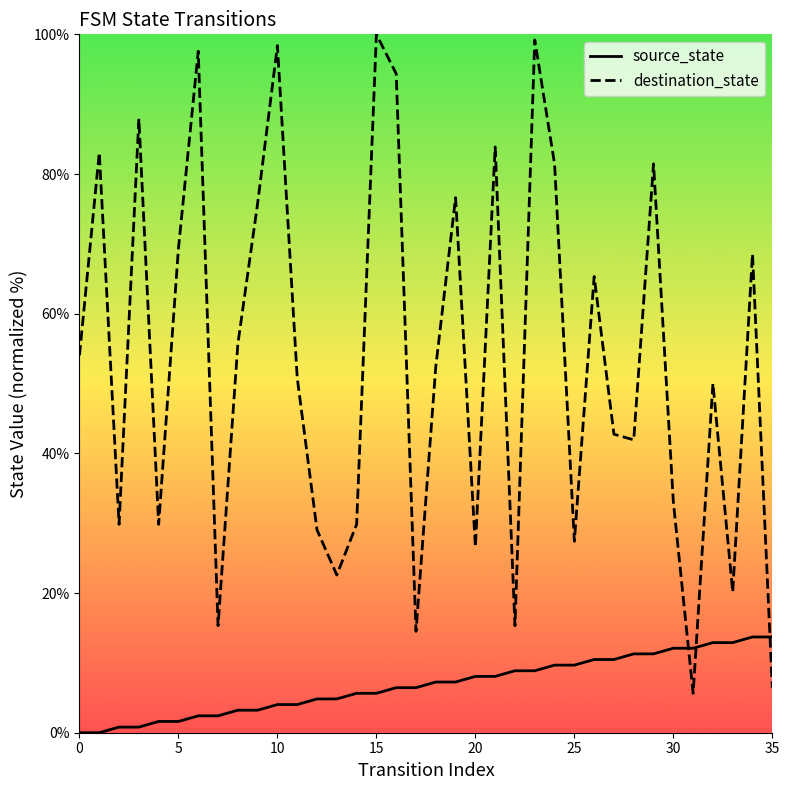

Rank the series by their maximum value, from highest to lowest.

destination_state, source_state